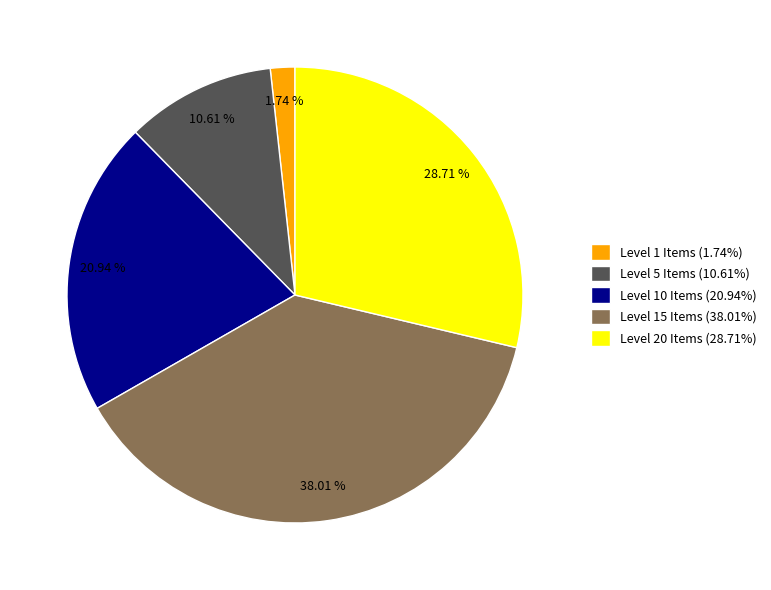

How many segments does this pie chart have?

5